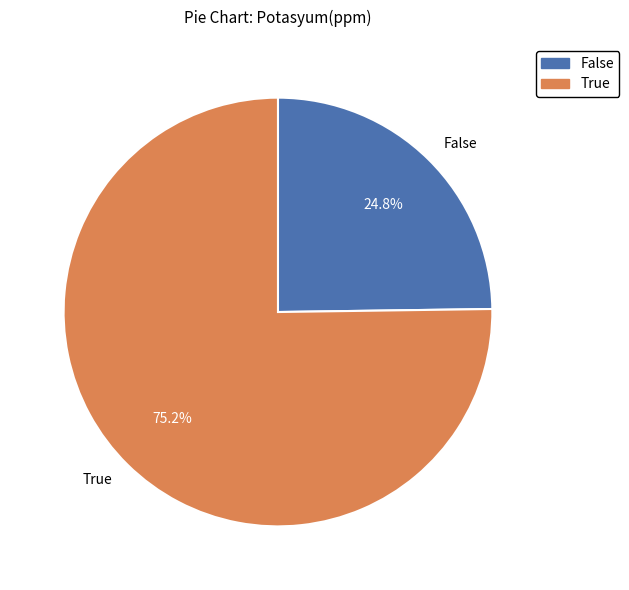

Count the number of slices in the pie.

2